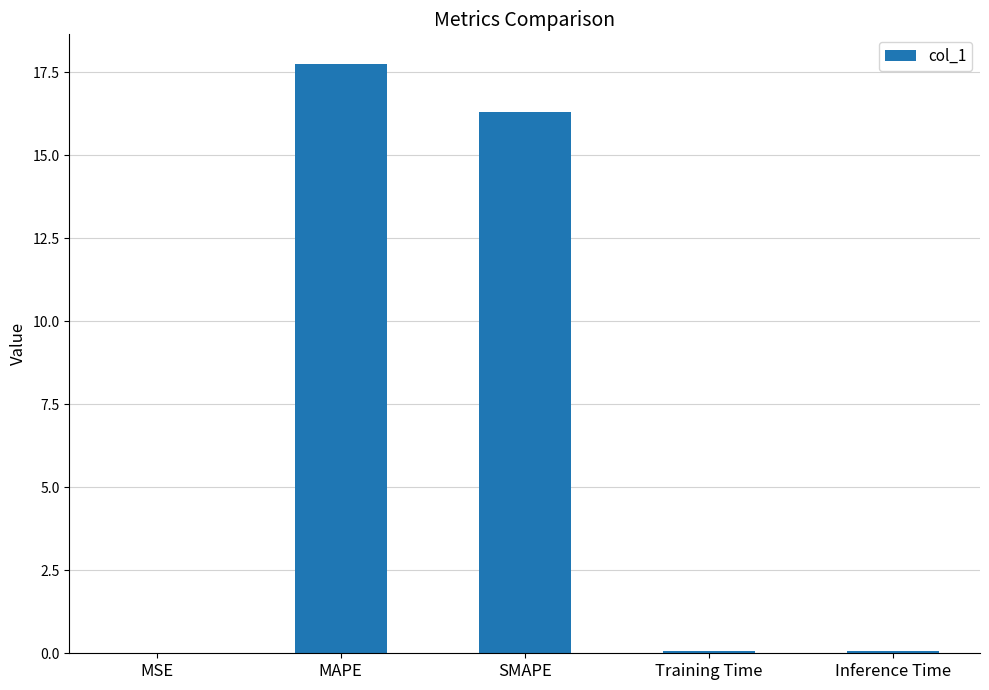

What is the sum of the values at MAPE and SMAPE?

34.1